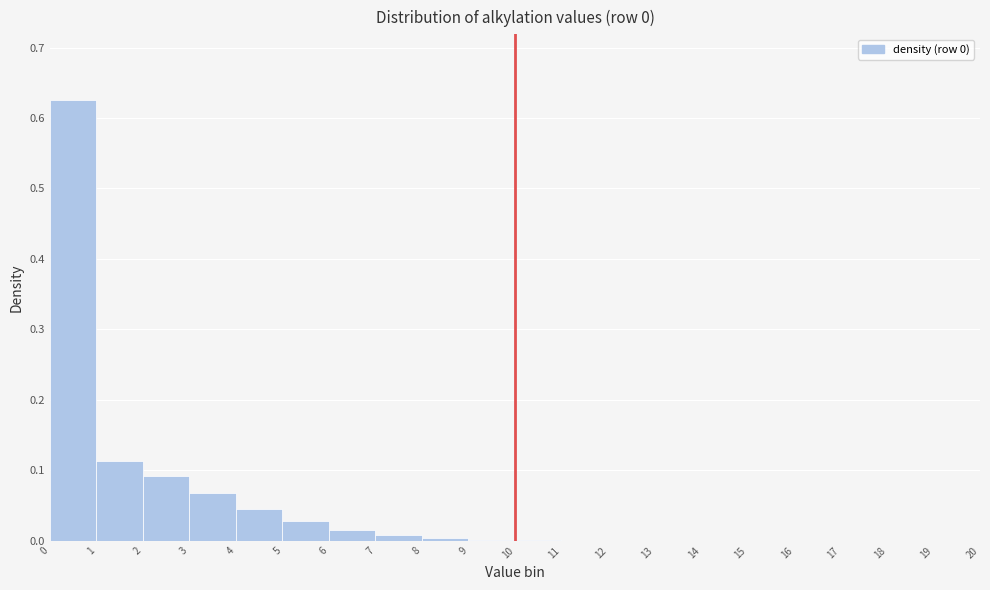

Which range on the x-axis has the tallest bar?

0 to 1